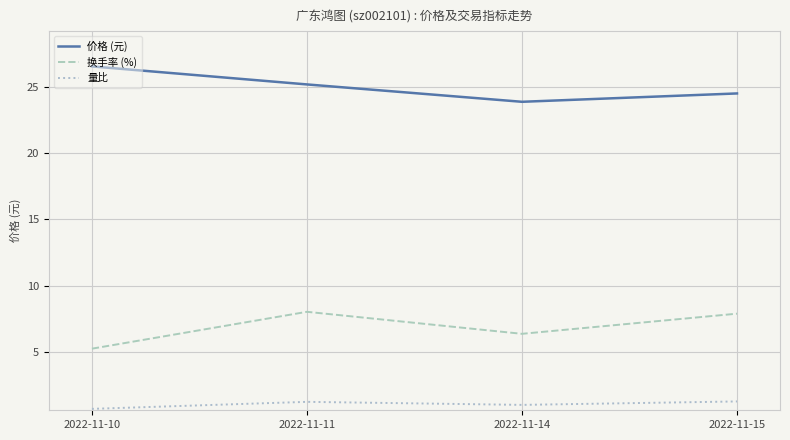

What is the spread (max minus min) of values at 2022-11-15?

23.2